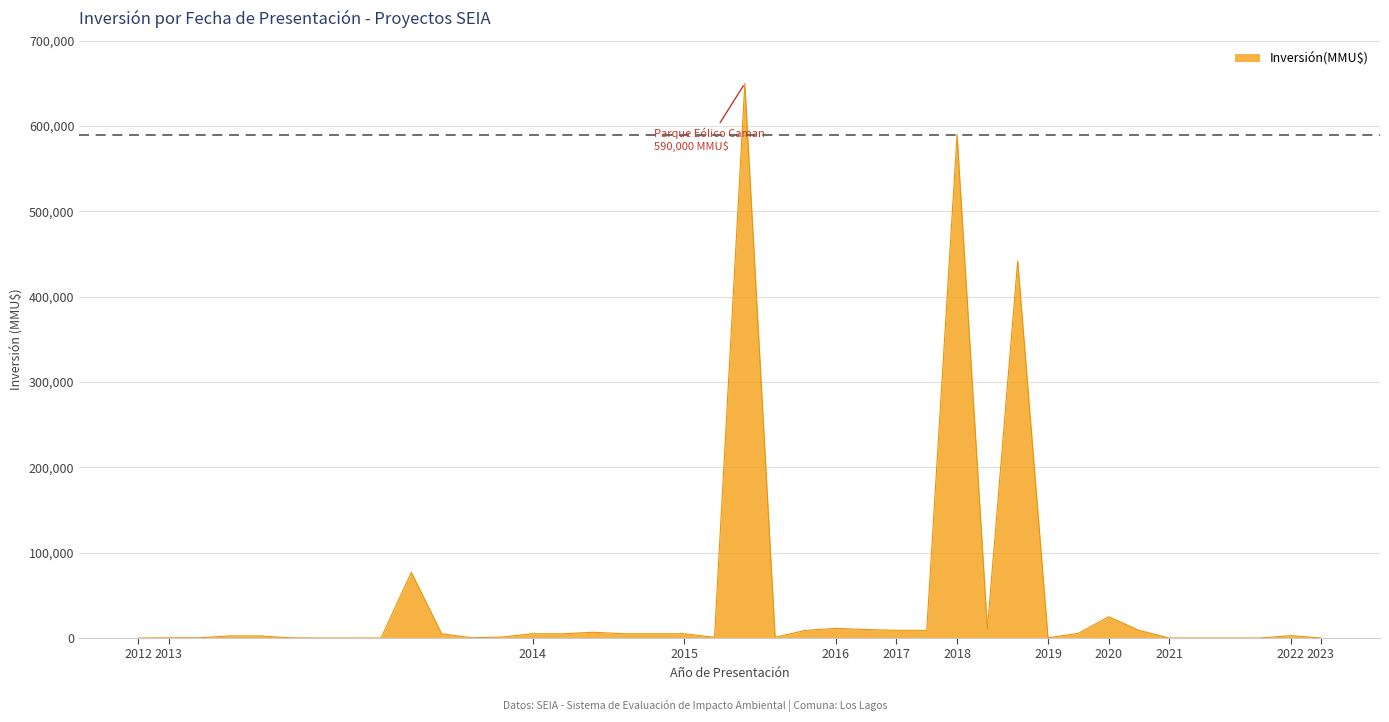

What is the difference between the maximum and minimum values?

650000